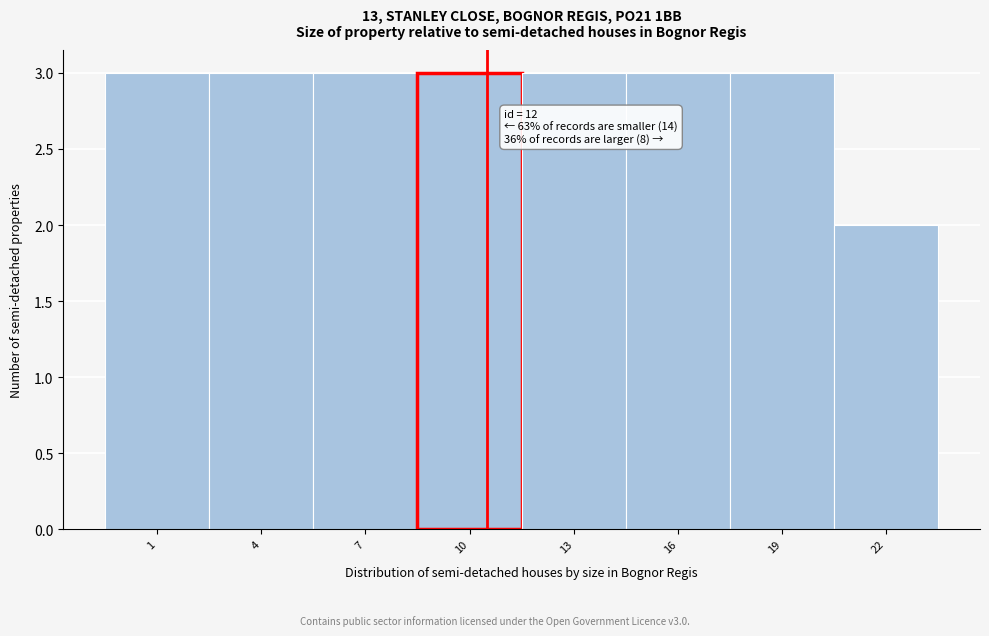

Reading left to right, extract all data points from this chart.

1=3	4=3	7=3	10=3	13=3	16=3	19=3	22=2